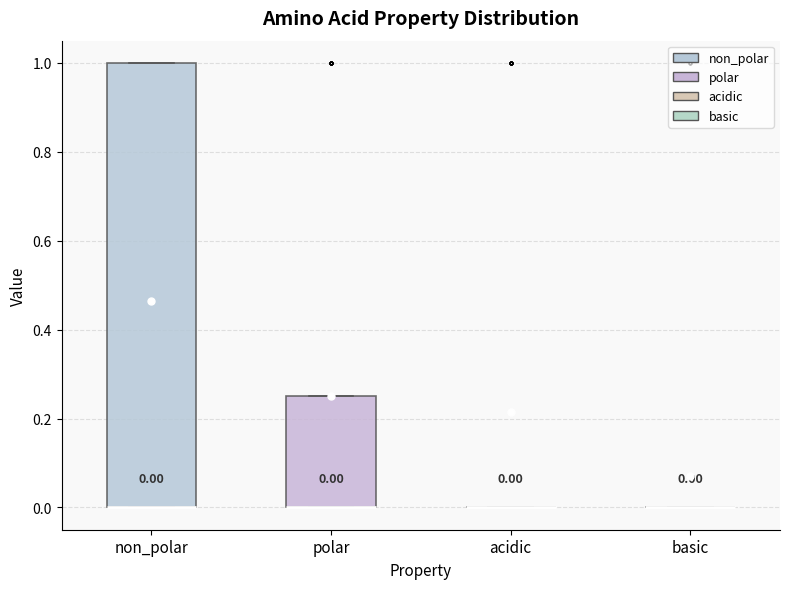

Which box is the tallest, from its lower edge to its upper edge?

non_polar